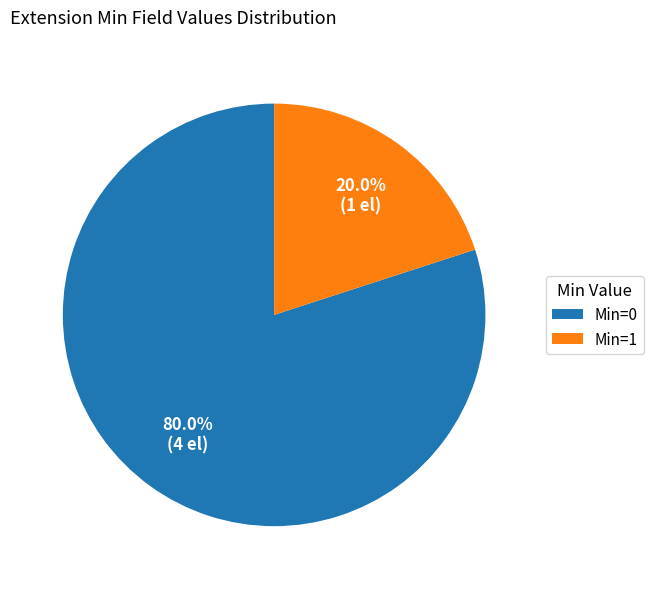

How many slices are in this pie chart?

2